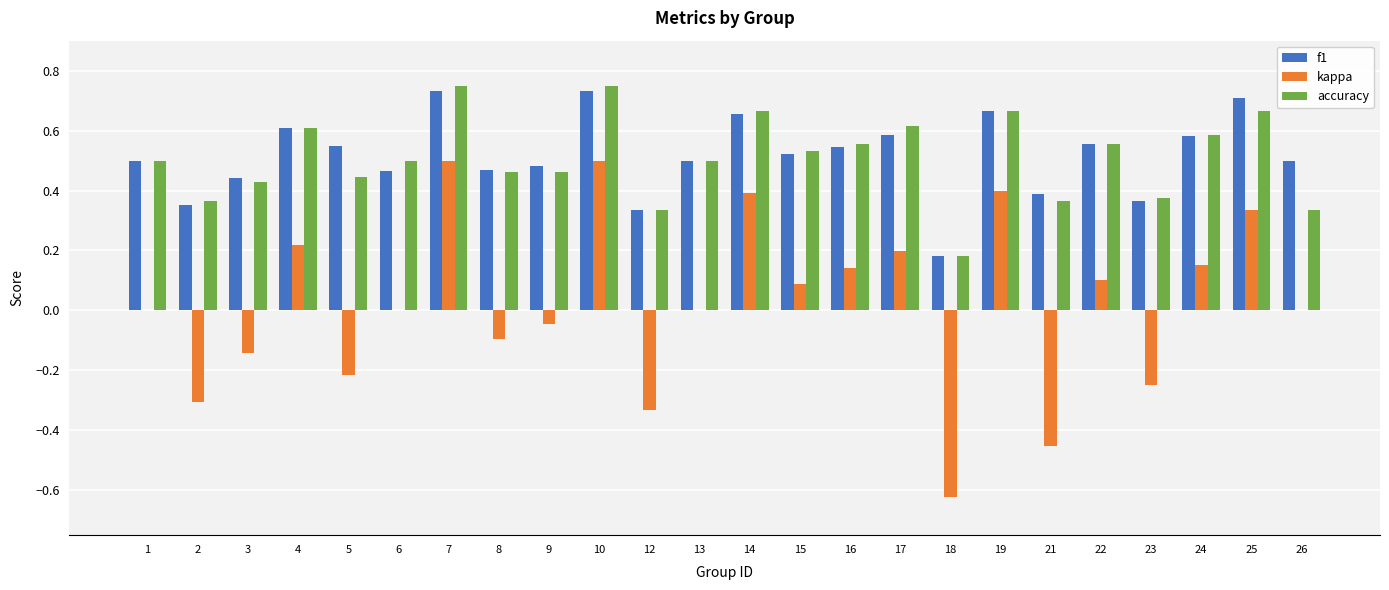

Is it true that accuracy equals 0.3 at 10?

False